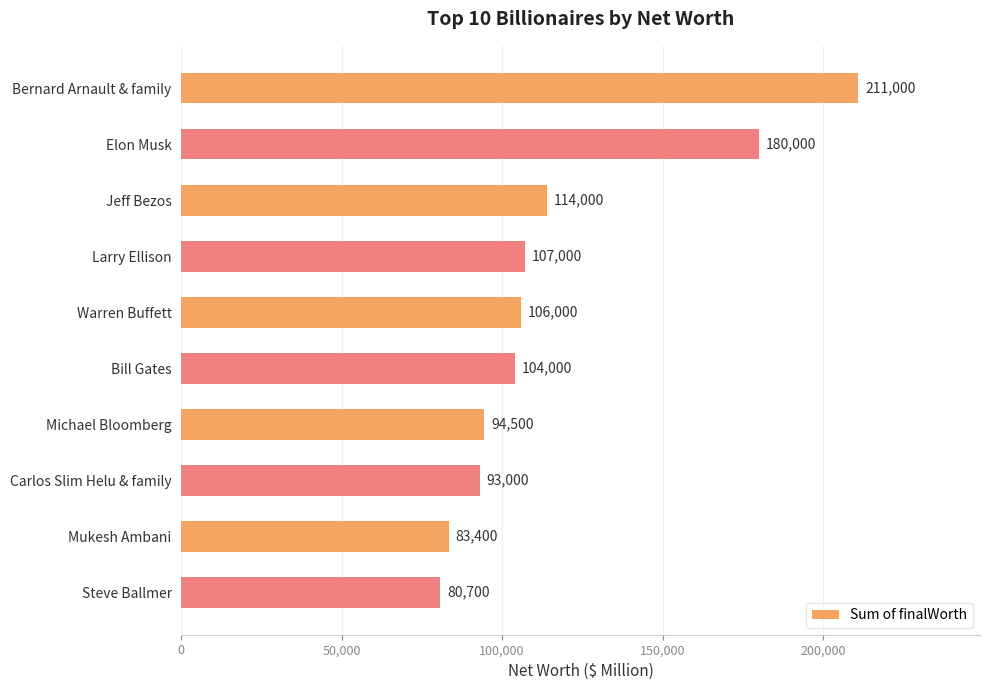

What is the ratio of the value at Bill Gates to the value at Larry Ellison?

1.0